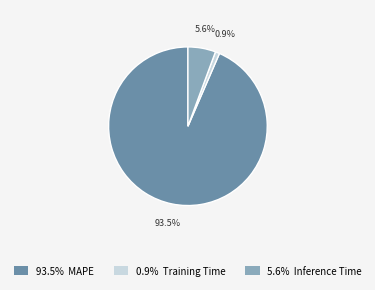

To the nearest percent, what is the difference between the Inference Time and MAPE slice percentages?

88%